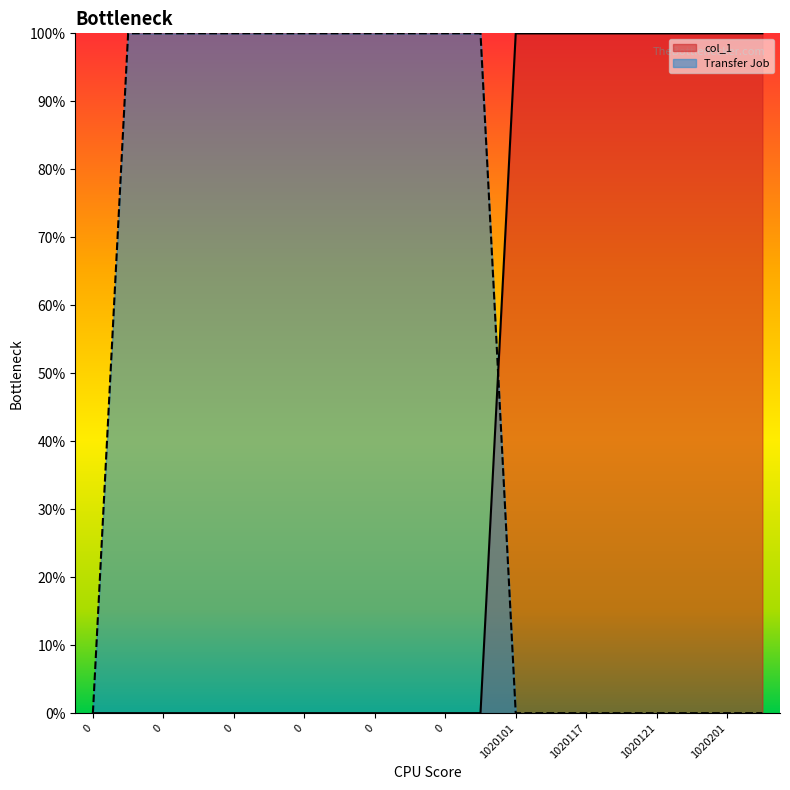

Which series changed the most between 0 and 0?

col_1